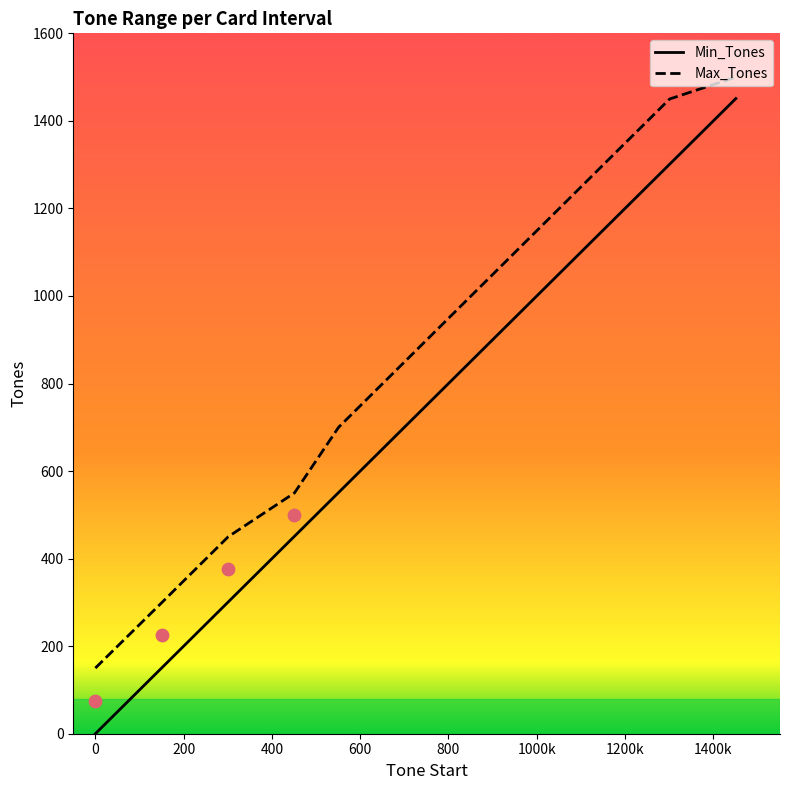

What is the highest value of the Min_Tones series?

1451